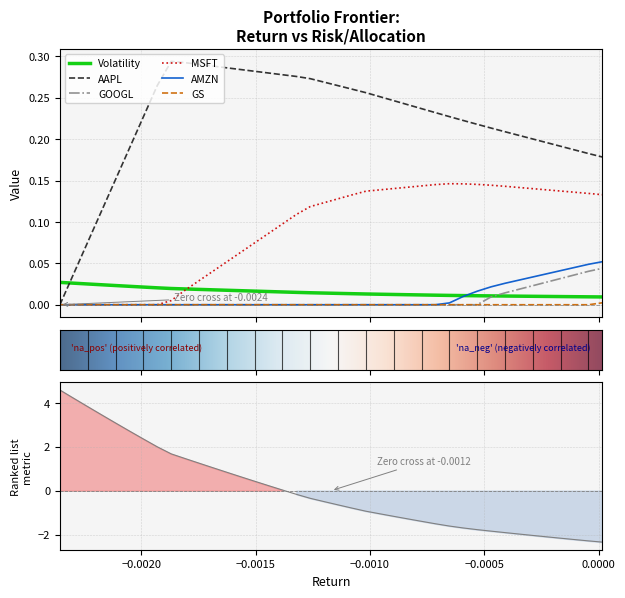

True or false: AAPL and GS cross at least once.

False